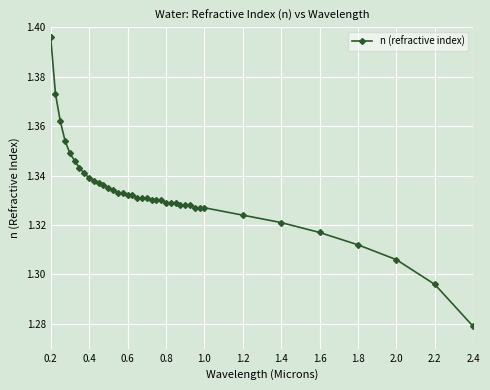

What is the sum of all values?

53.3